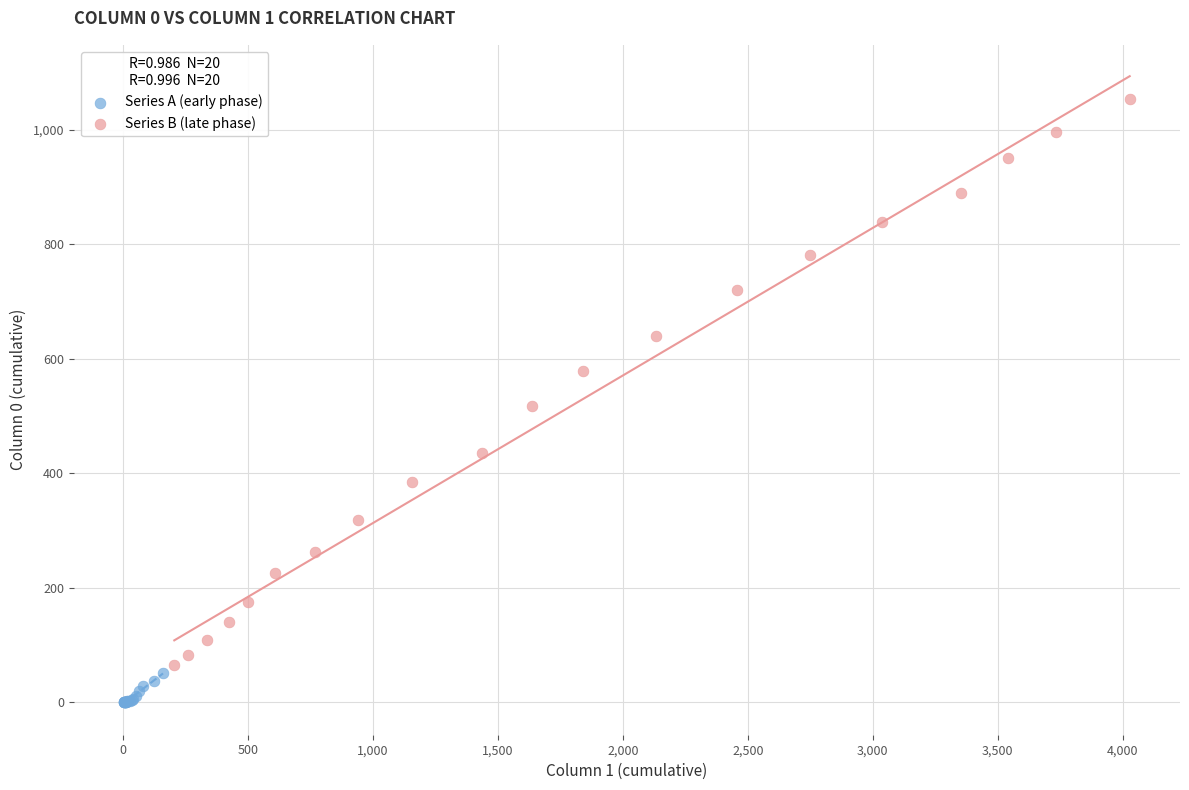

Which series contains the lowest Y value?

Series A (early phase)